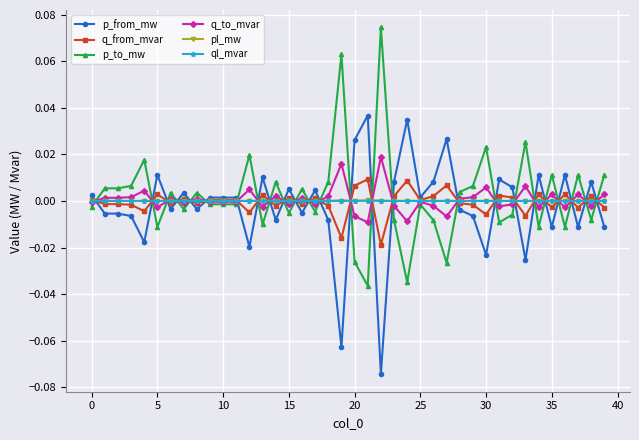

How many lines are shown in the chart?

6